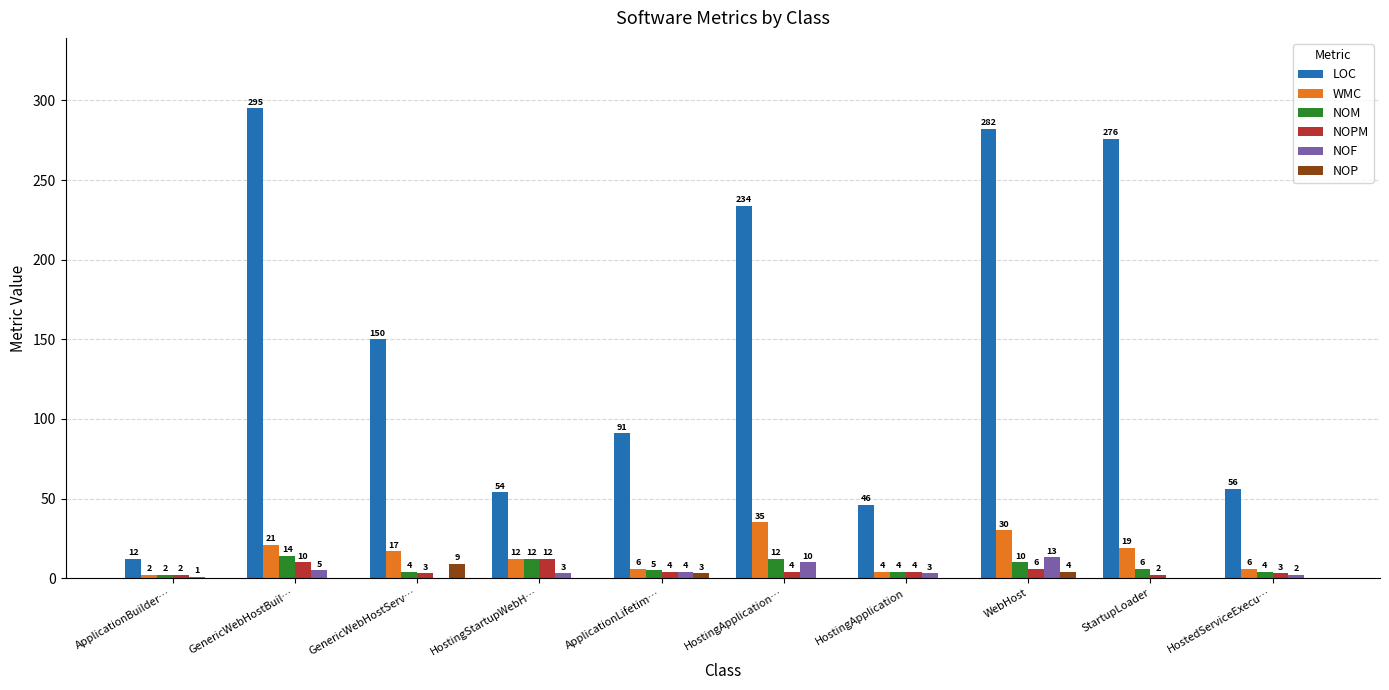

At which label does NOM reach its peak?

GenericWebHostBuil…